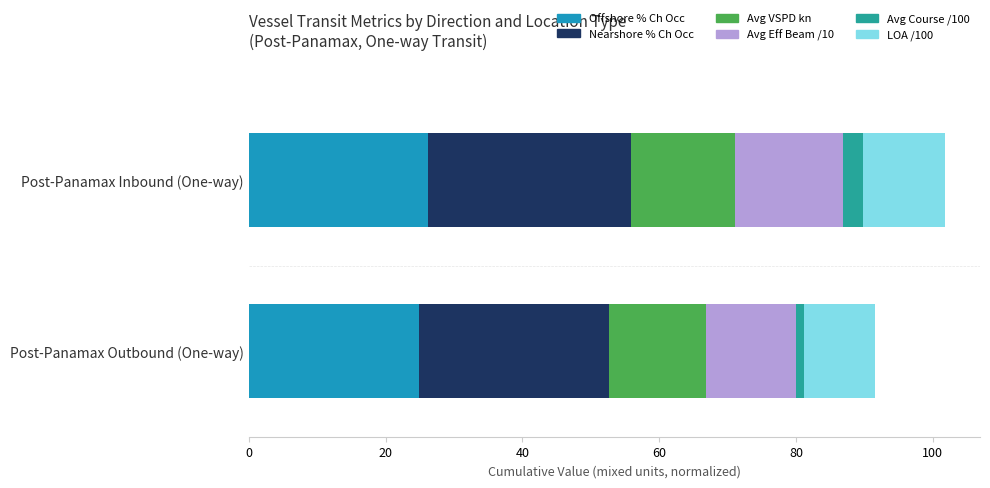

What is the average value of the Offshore % Ch Occ series?

25.5